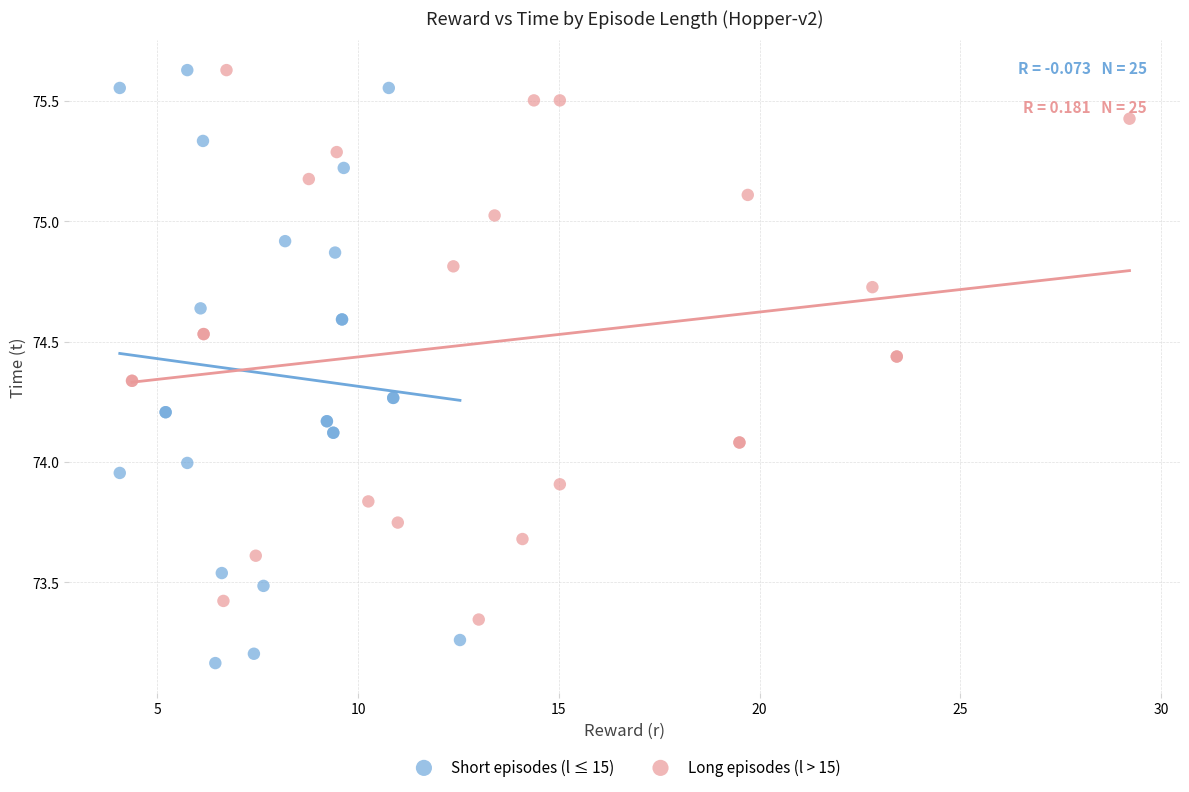

Which series contains the lowest Y value?

Short episodes (l ≤ 15)